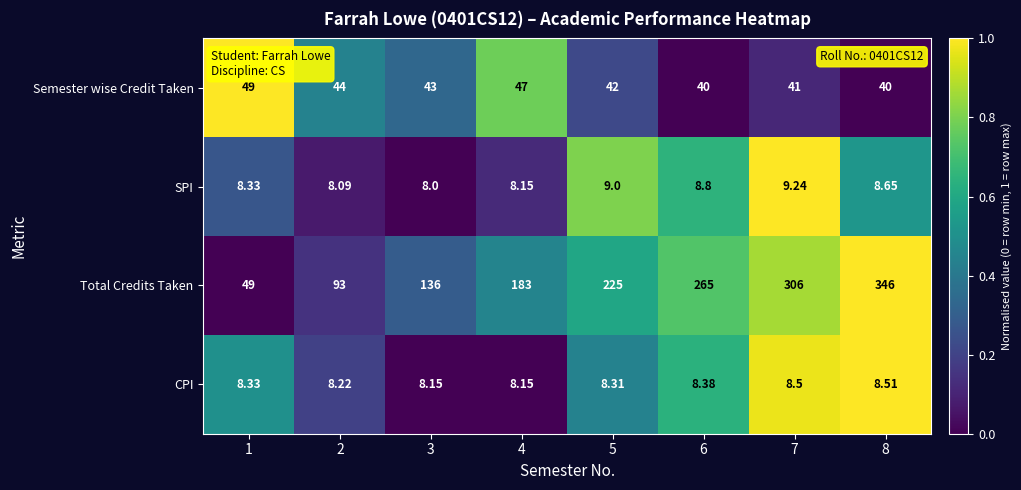

Rank the series at 6 from highest to lowest value.

Total Credits Taken, Semester wise Credit Taken, SPI, CPI